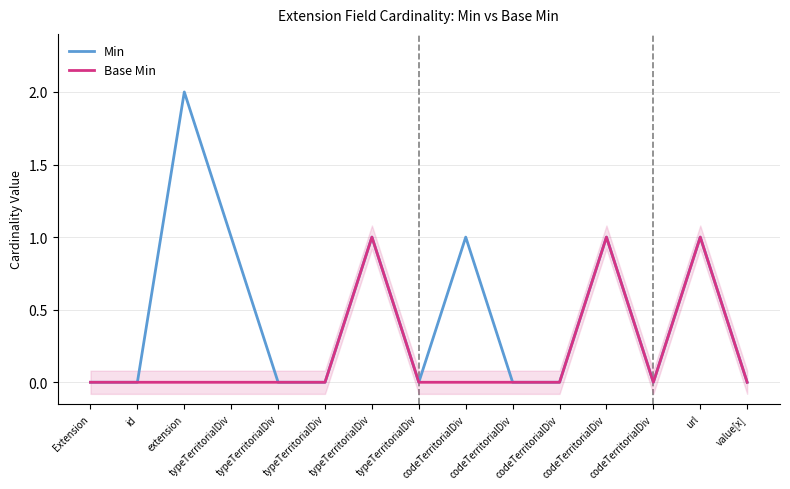

What are all the series names shown in the legend?

Min, Base Min